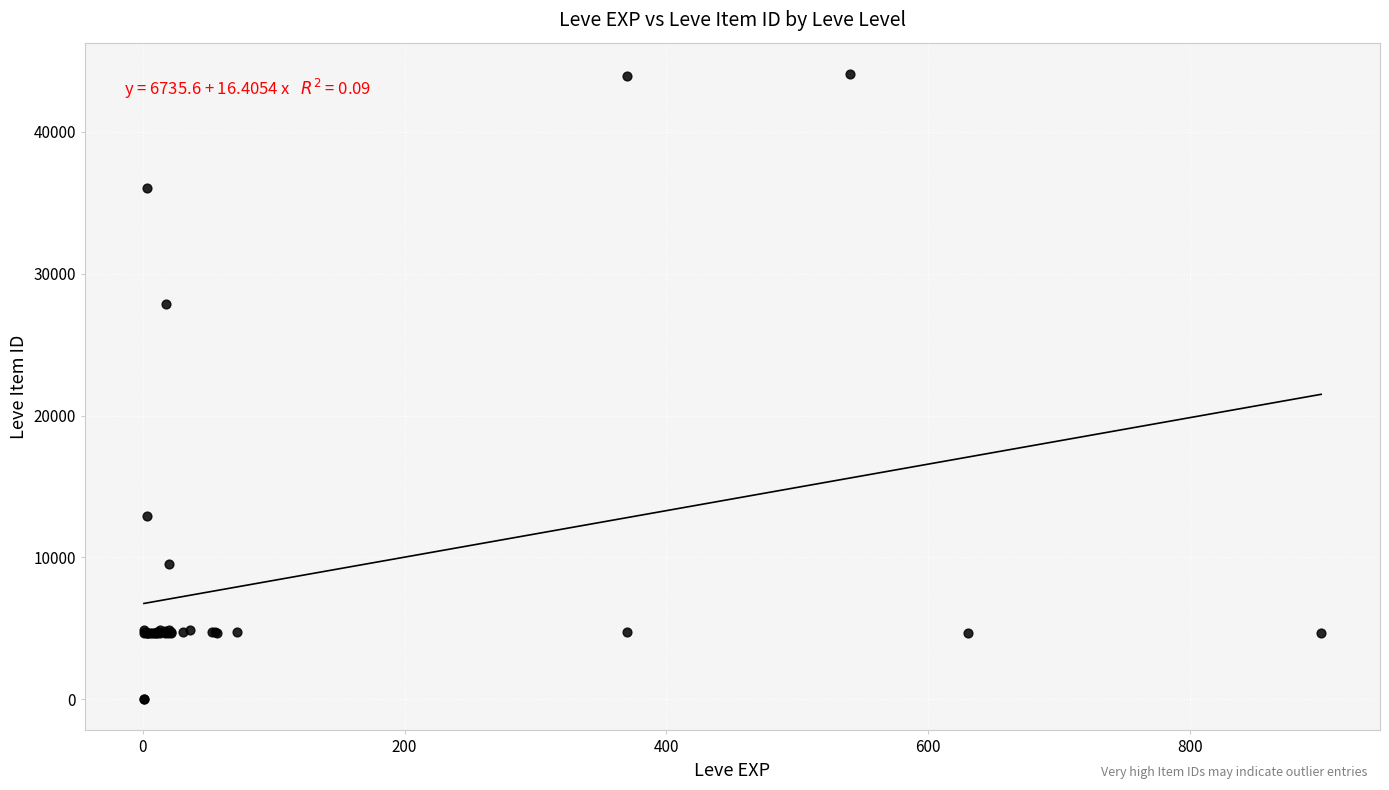

What Y value in the scatter plot is closest to 22048?

27884